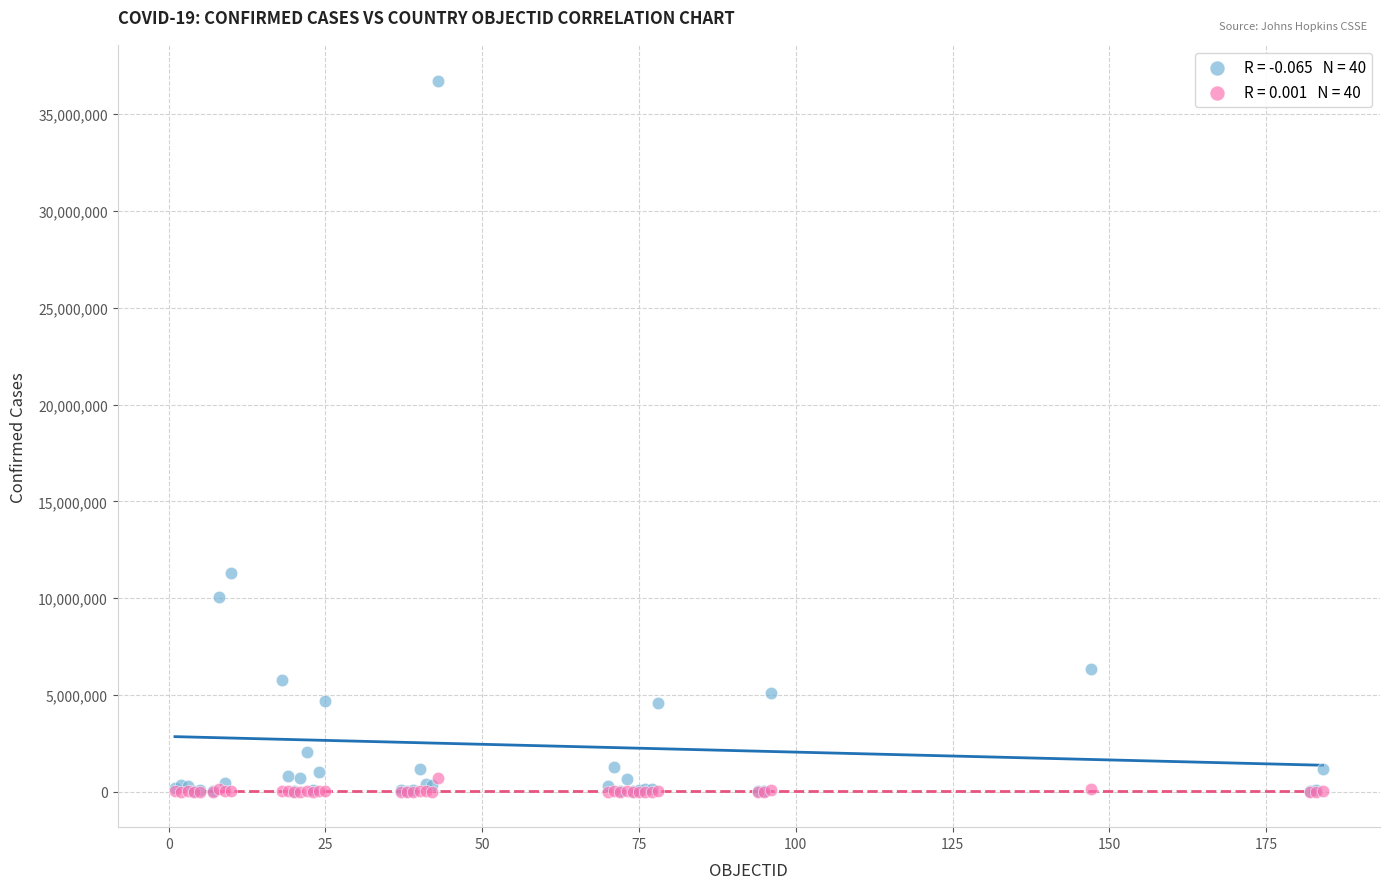

Across all series, what Y value is closest to 18365467?

11274262